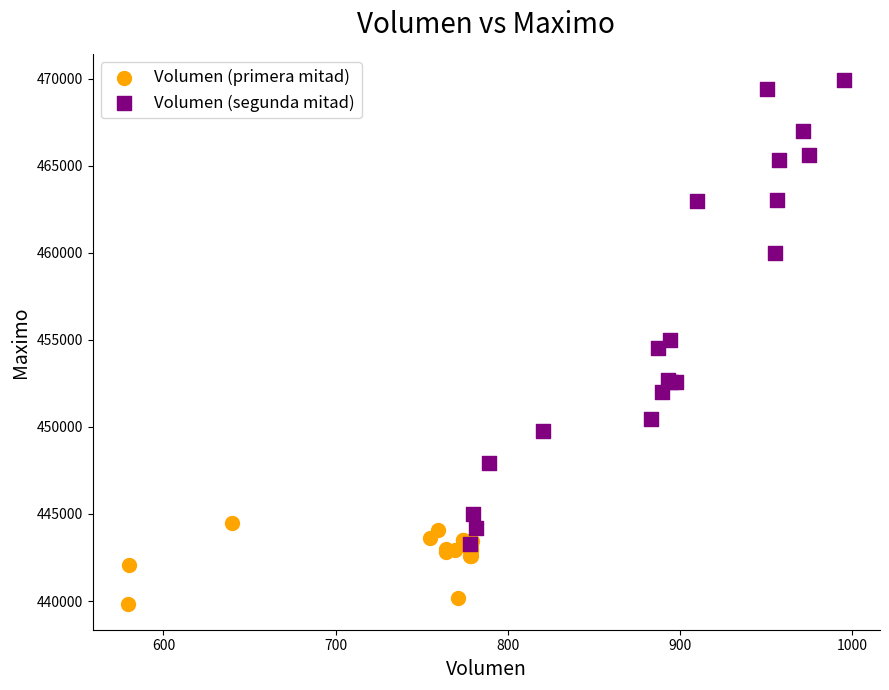

Which series has the largest Y range (max minus min)?

Volumen (segunda mitad)